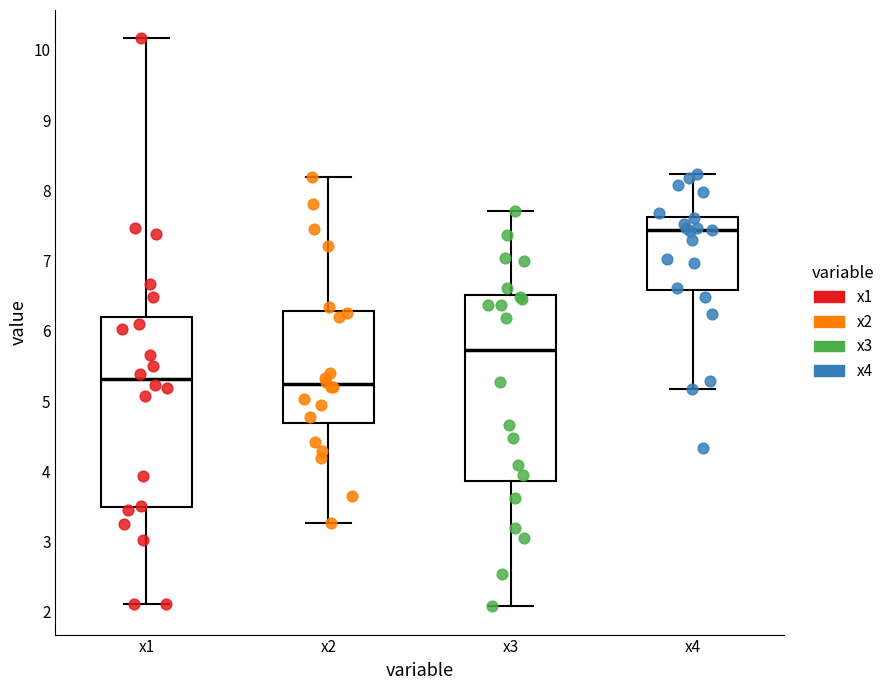

Where is the lower edge of the box for x3 on the y-axis? The values are not printed on the chart, so give them approximately, as read against the axis.

3.9